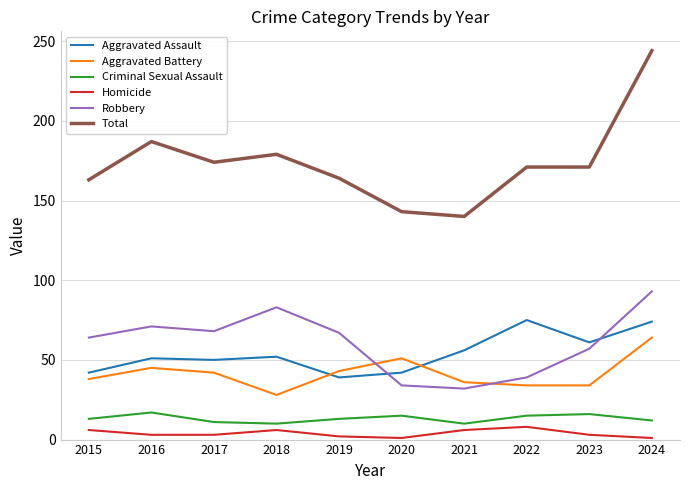

How many series are shown in this chart?

6